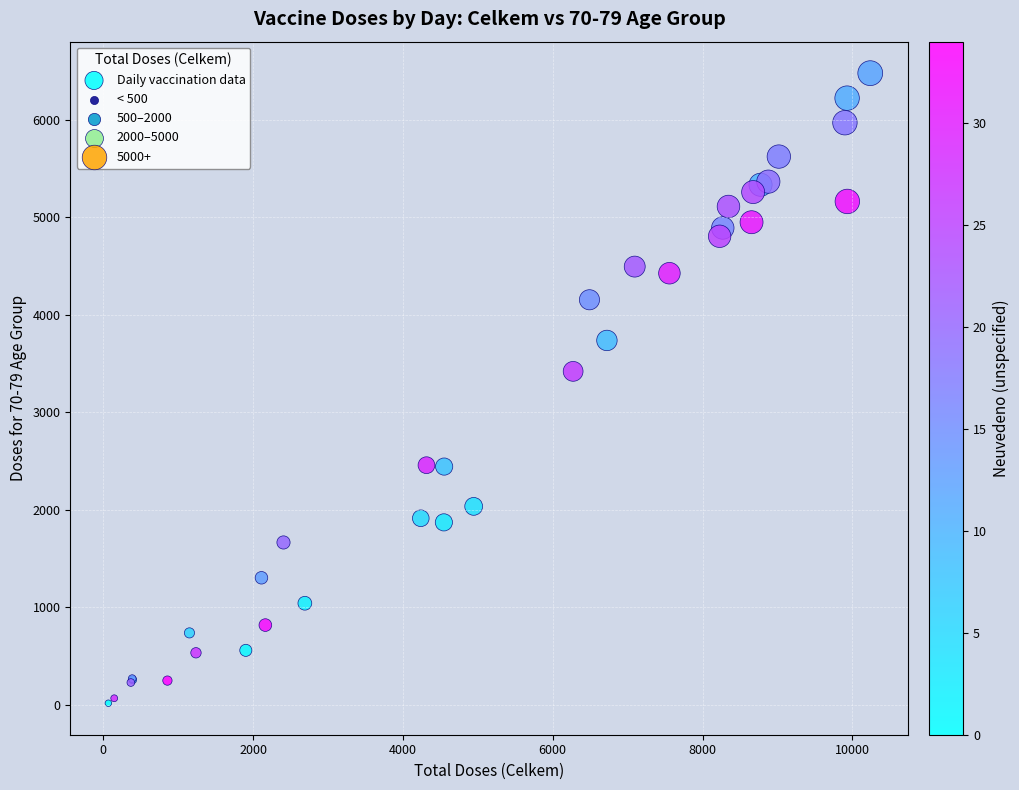

What Y value in the scatter plot is closest to 3247?

3420